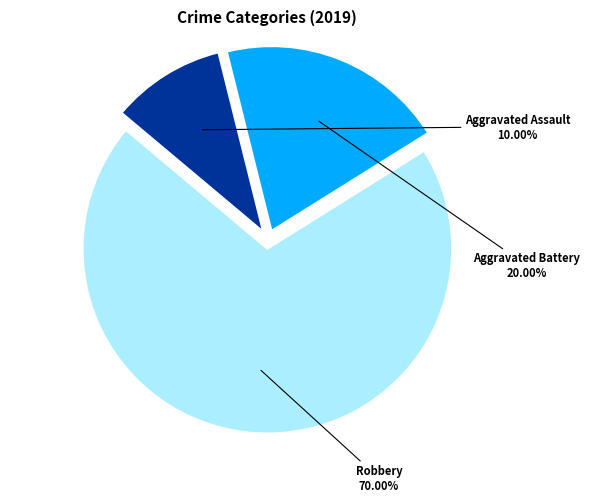

Rank the categories by value from highest to lowest.

Robbery, Aggravated Battery, Aggravated Assault